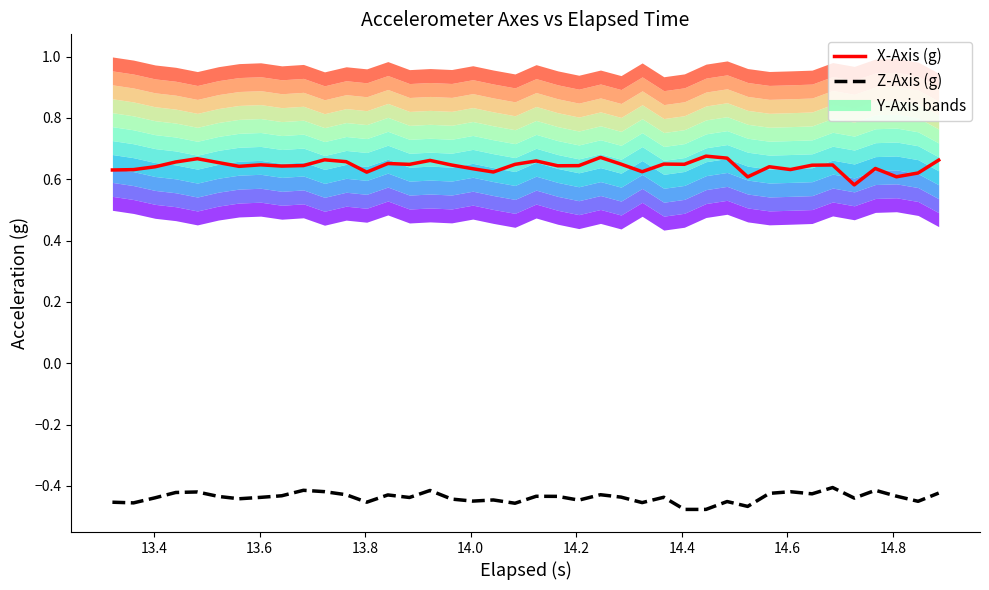

At how many categories does at least one series exceed 0?

40